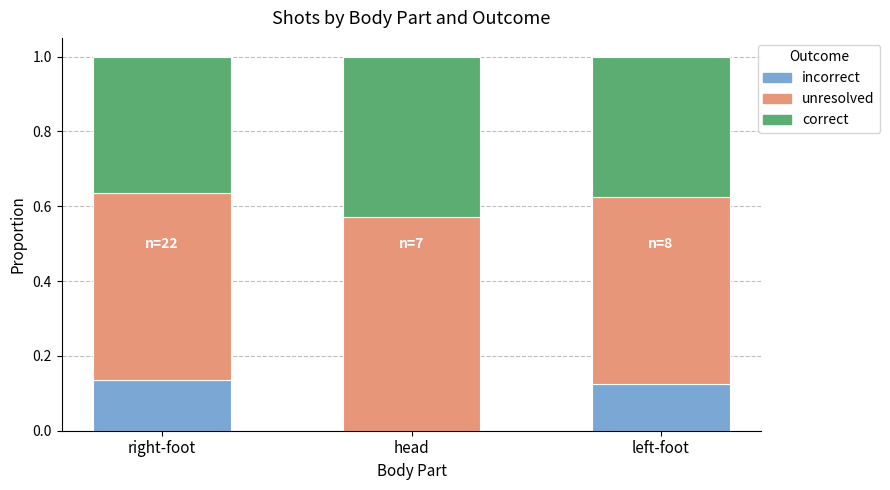

What is the total value across all series at head?

1.0